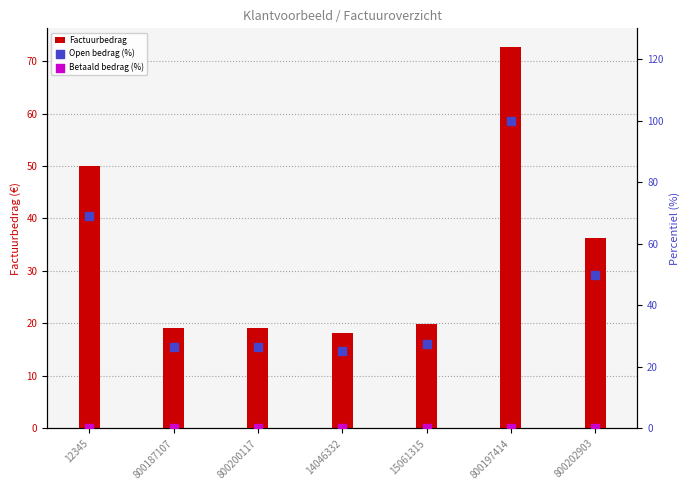

Is the value of Open bedrag (%) at 800197414 greater than the value of Factuurbedrag at 800197414?

Yes